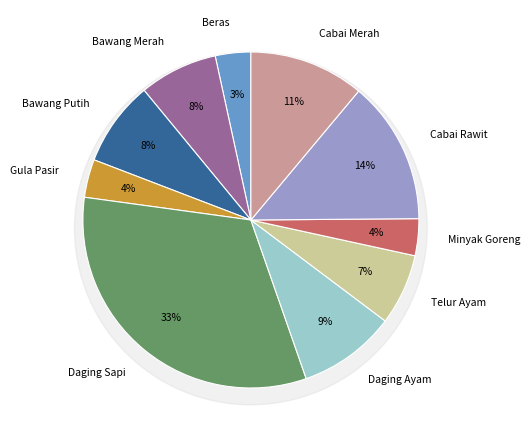

To the nearest percent, what portion does Daging Ayam represent?

9%